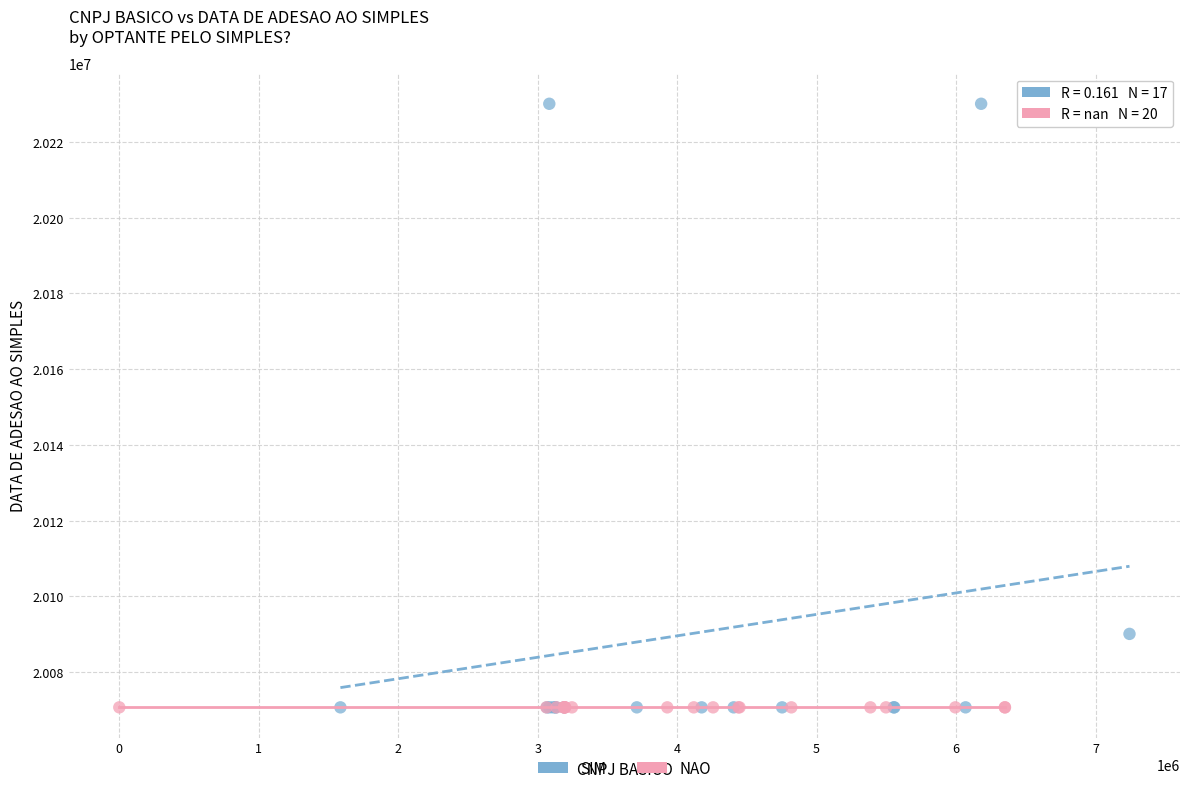

What are all the series names shown in the legend?

SIM, NAO